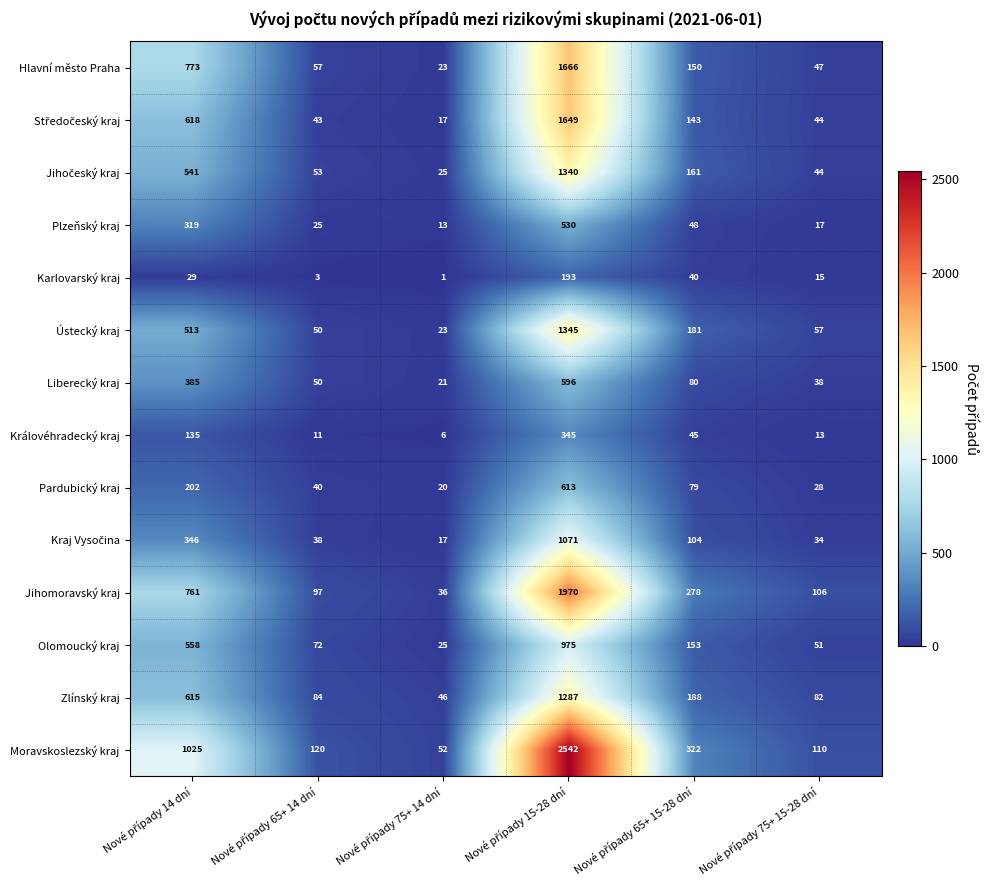

What is the minimum value shown in the chart?

1